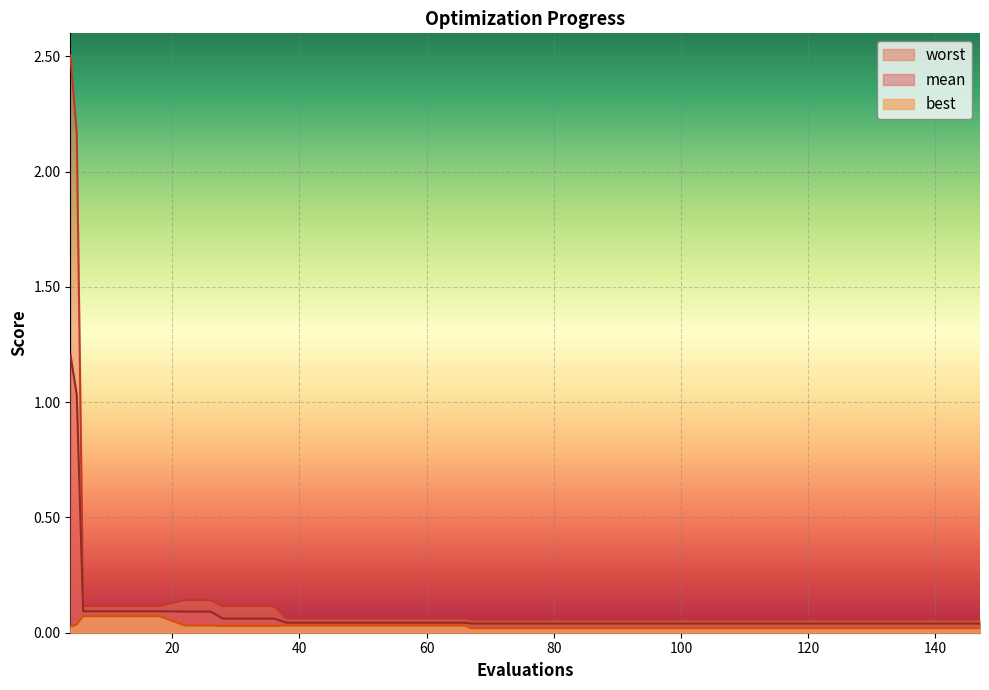

What is the difference between the maximum and minimum values in the worst series?

2.4